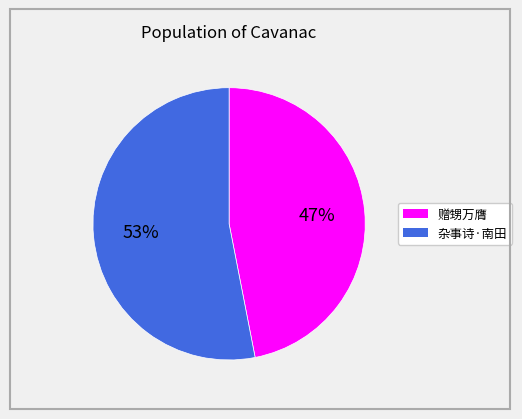

To the nearest percent, what is the difference between the largest and smallest slice percentages?

6%